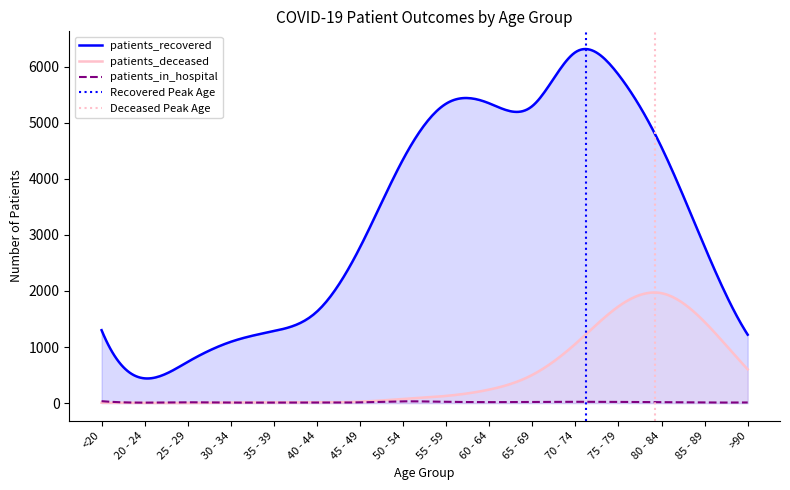

Where is the first local minimum for patients_in_hospital?

20 - 24